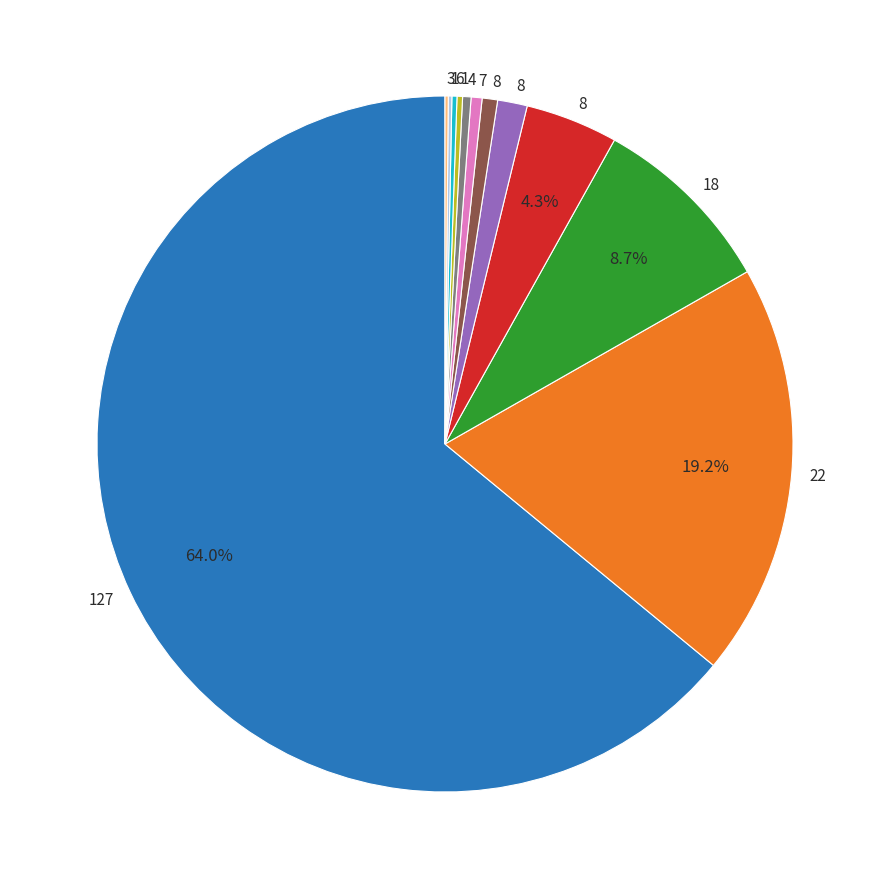

Is there a majority slice in this chart?

Yes